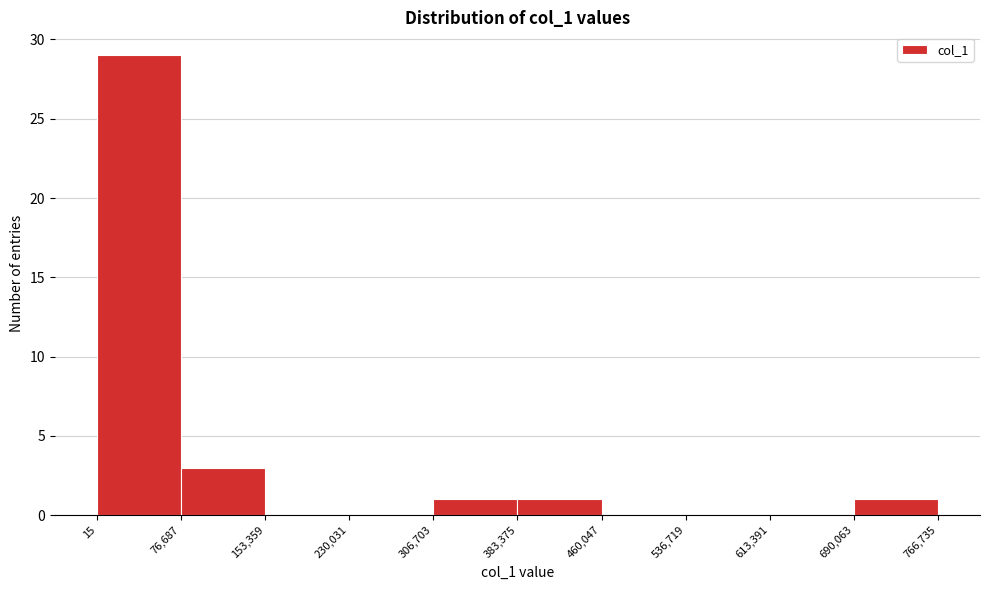

Which range on the x-axis has the tallest bar?

15 to 76,687